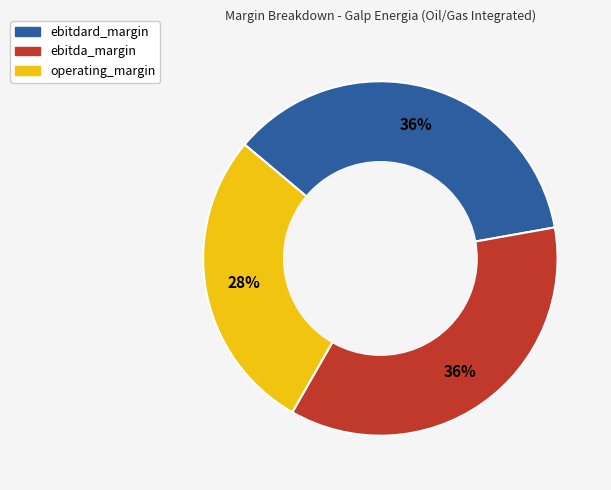

Is it true that operating_margin is 41% of the pie?

False